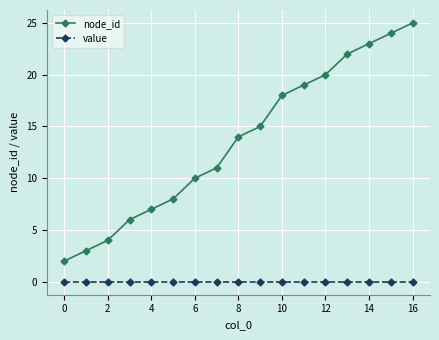

At how many categories does at least one series exceed 16?

7